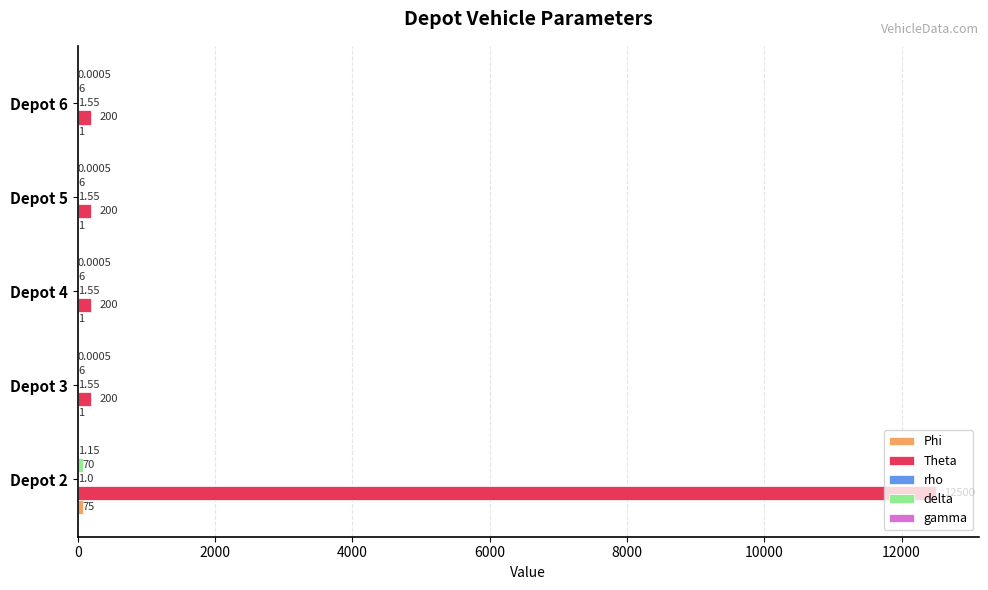

At which category is the sum across all series the highest?

Depot 2